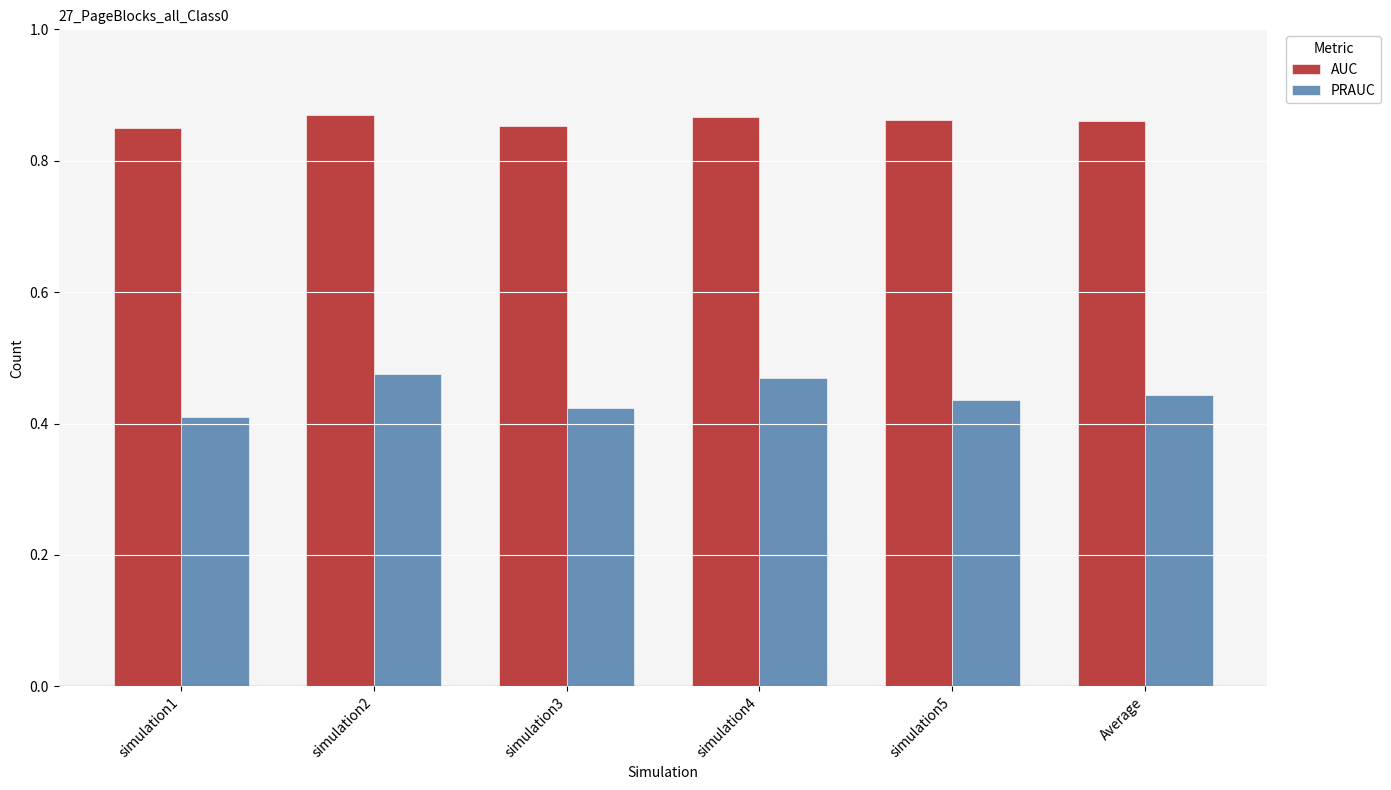

What is the label of the 1st bar from the left?

simulation1